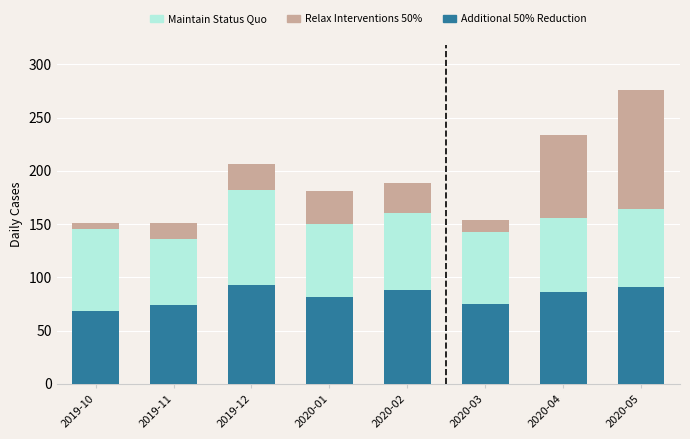

At which category is the sum across all series the highest?

2020-05